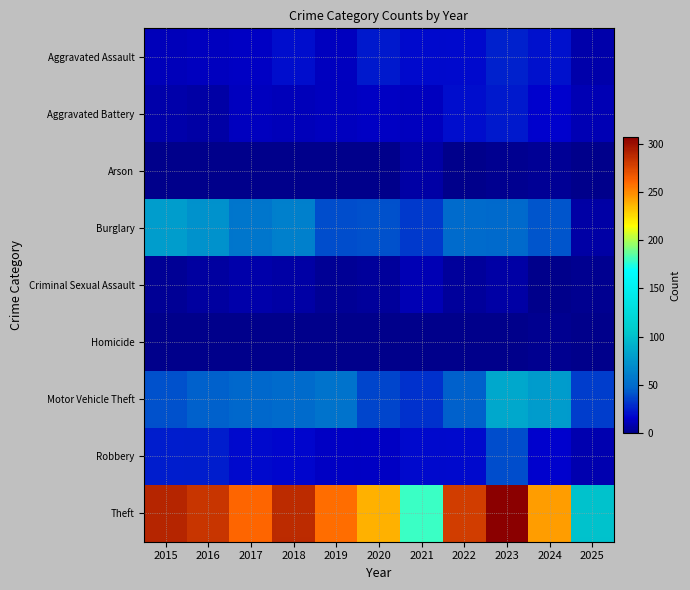

At how many categories does at least one series exceed 102?

10